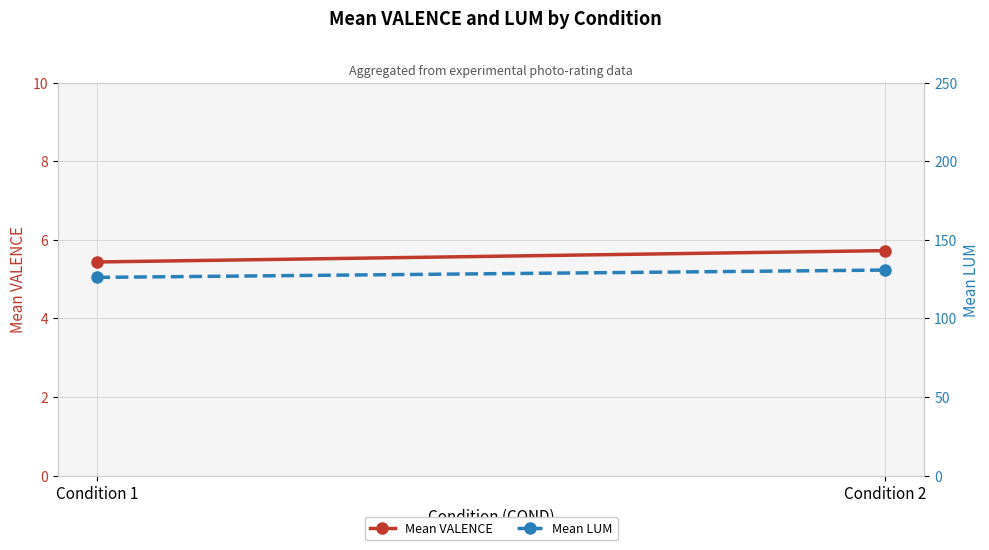

True or false: Mean VALENCE has a value of 8.1 at Condition 2.

False